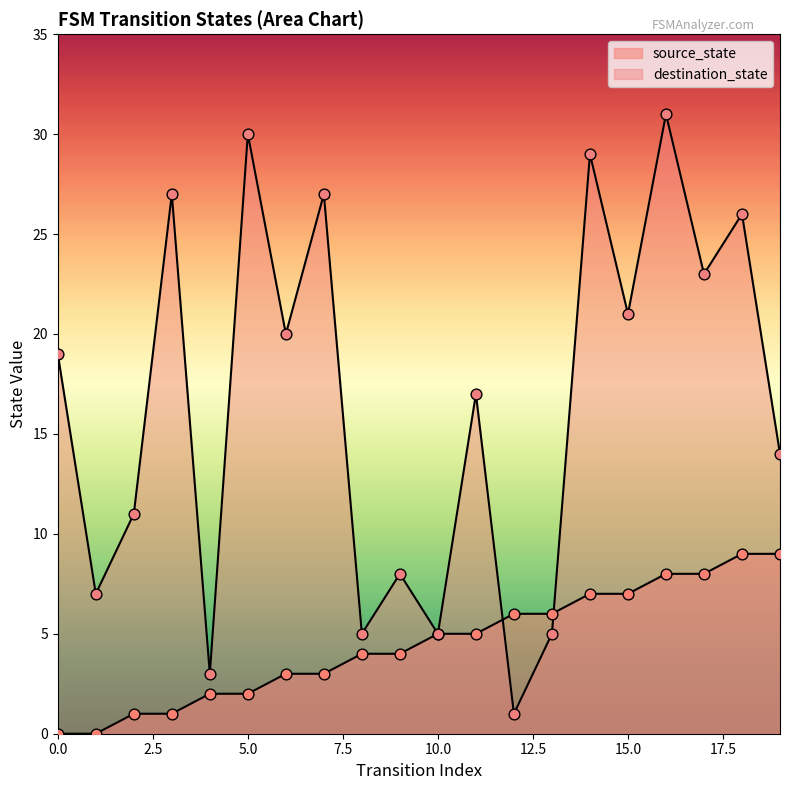

At which category is the sum across all series the highest?

16